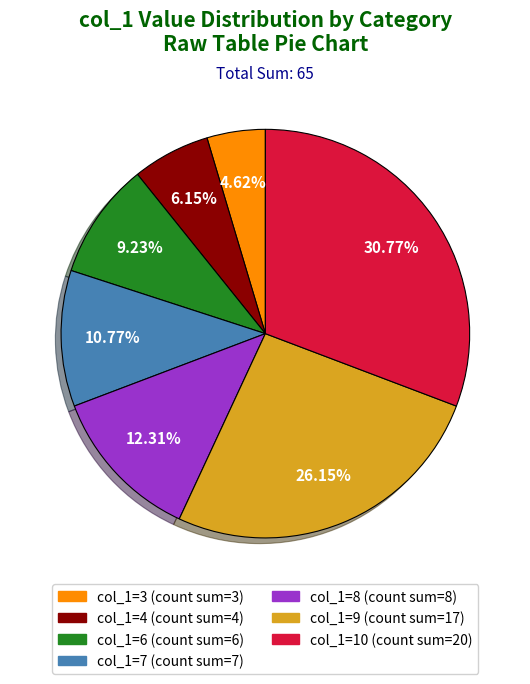

Does any single category account for the majority?

No